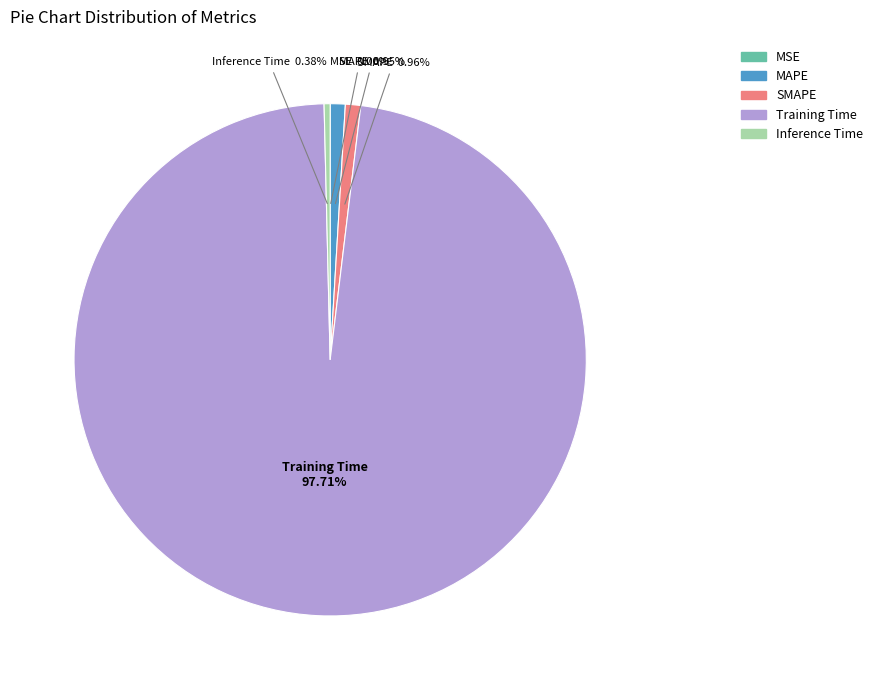

What percentage is the Training Time slice, to the nearest percent?

98%